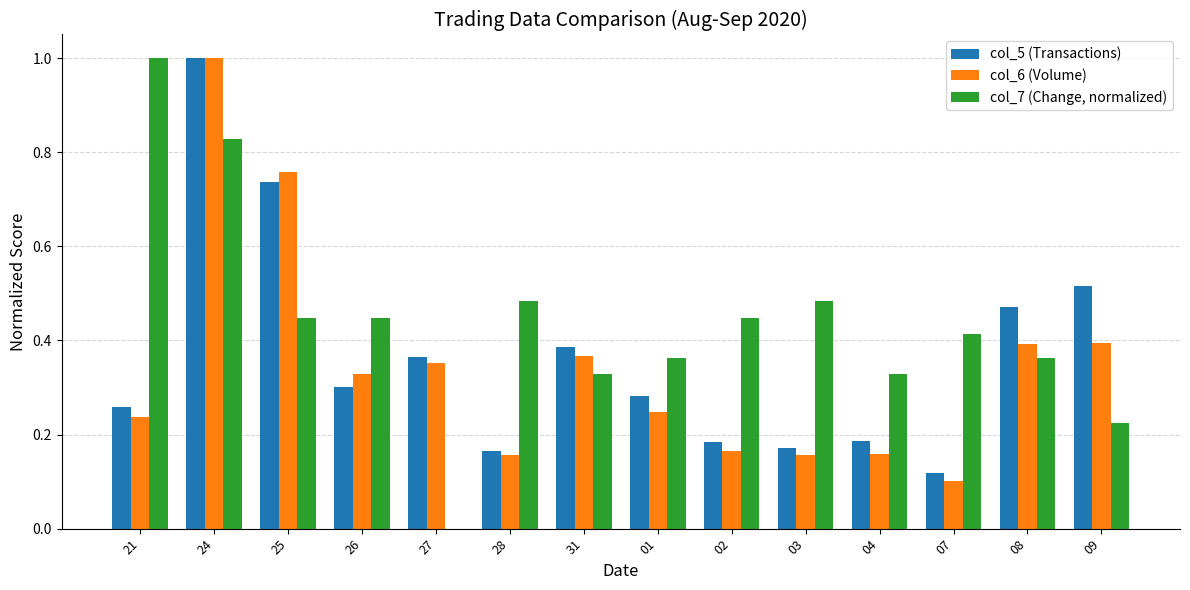

Is the value of col_7 (Change, normalized) at 31 greater than the value of col_6 (Volume) at 21?

Yes